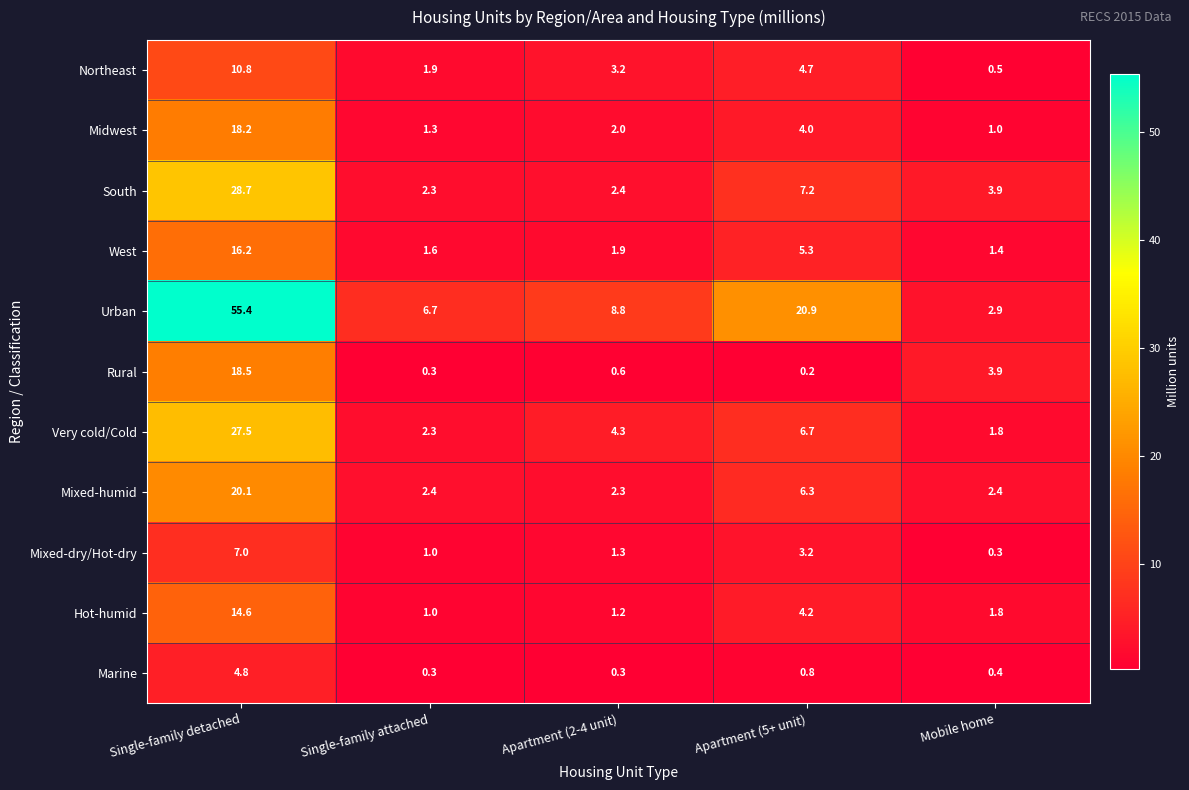

How many values in the South series exceed 3?

3